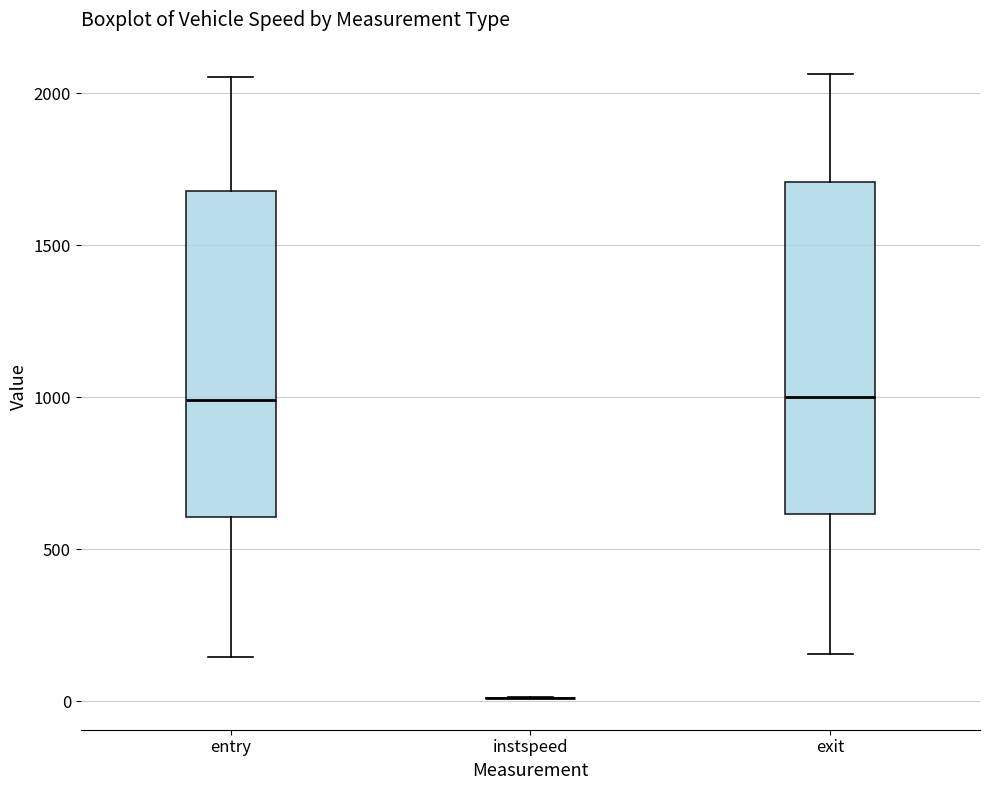

Where is the upper edge of the box for exit on the y-axis? The values are not printed on the chart, so give them approximately, as read against the axis.

1700